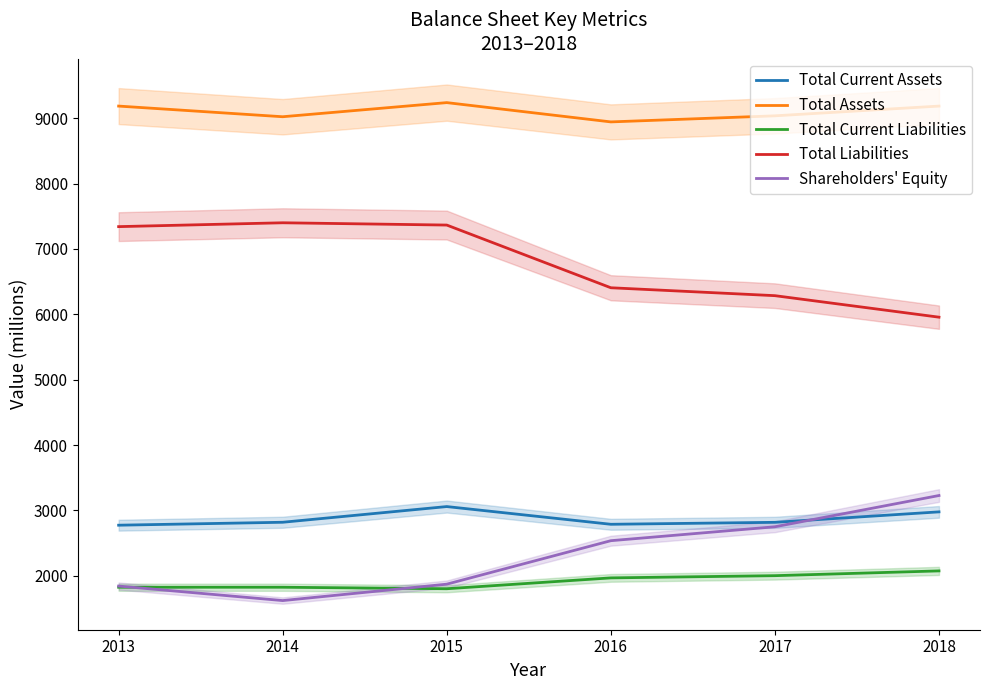

True or false: Total Liabilities has a value of 7366 at 2015.

True